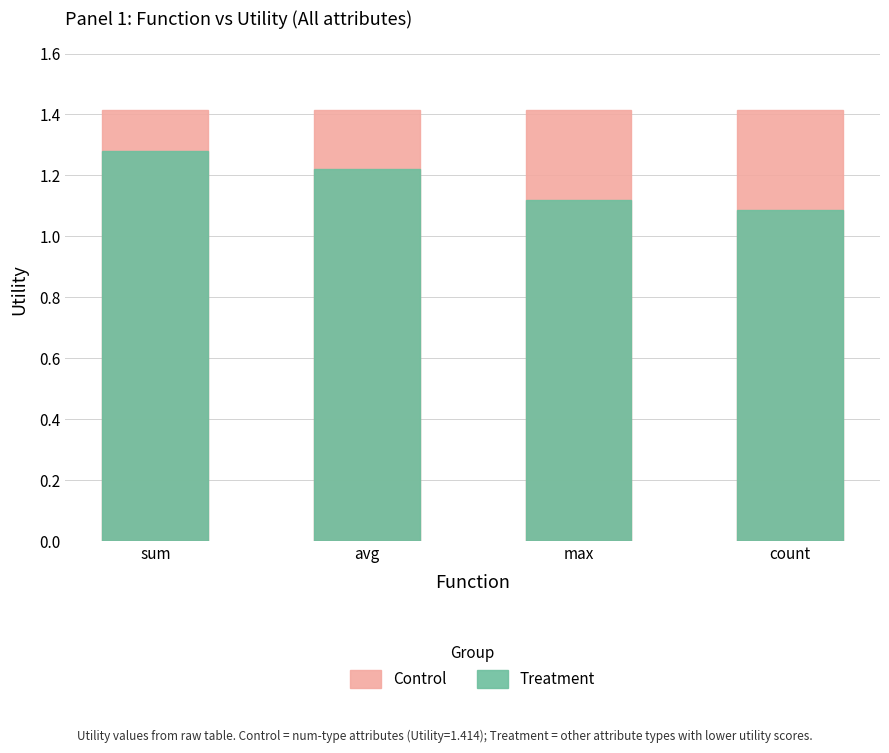

Which series has the largest total across all categories?

Control